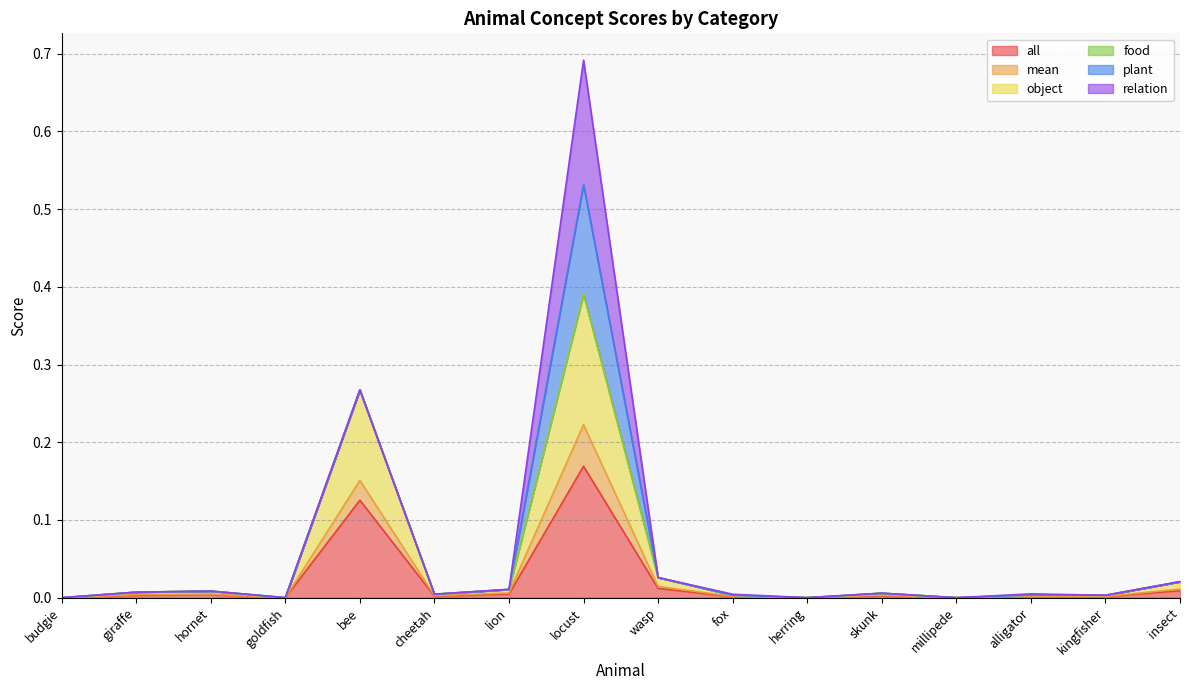

The object series shows 0.0 at skunk. True or false?

True